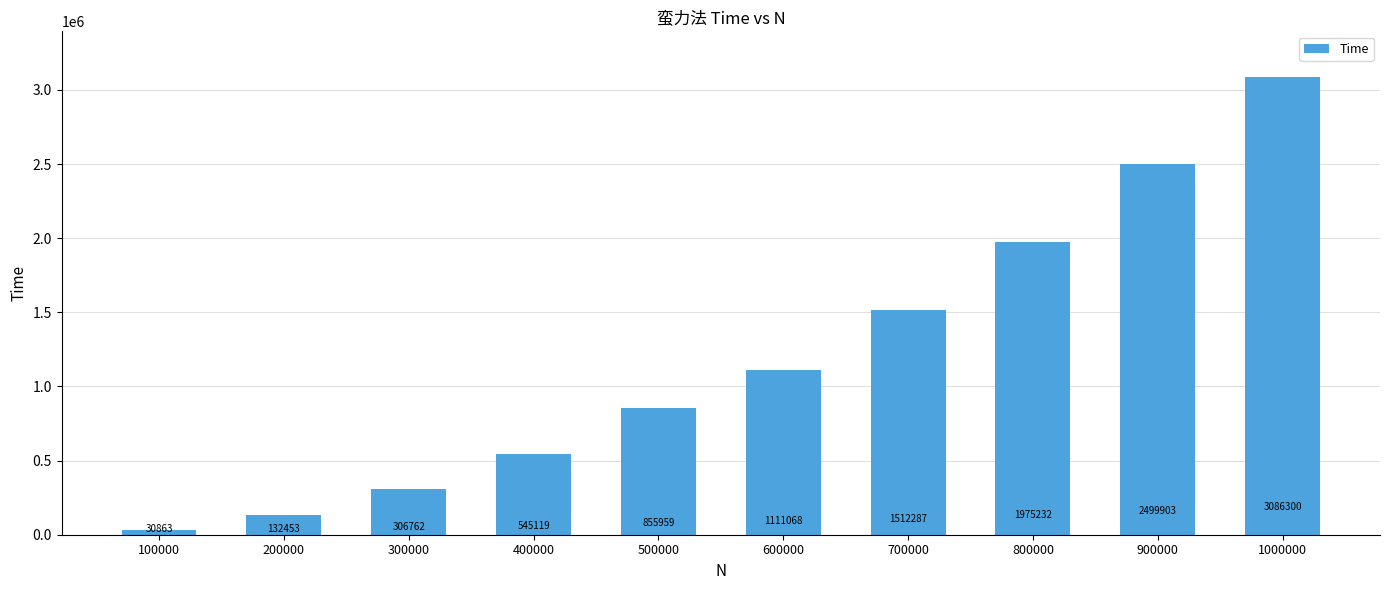

Where is the data nearest to the value 1558581?

700000